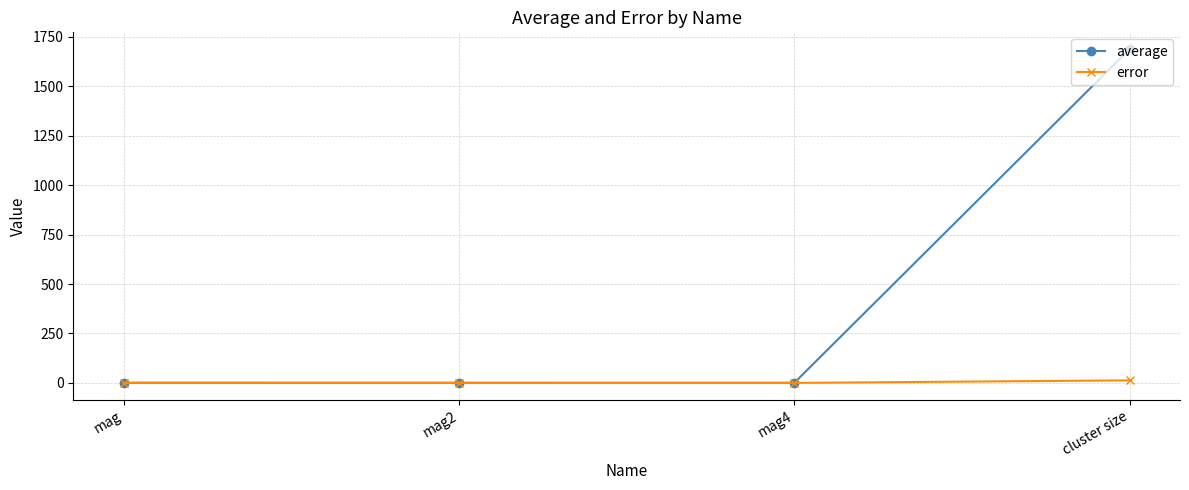

Rank the series by their maximum value, from highest to lowest.

average, error